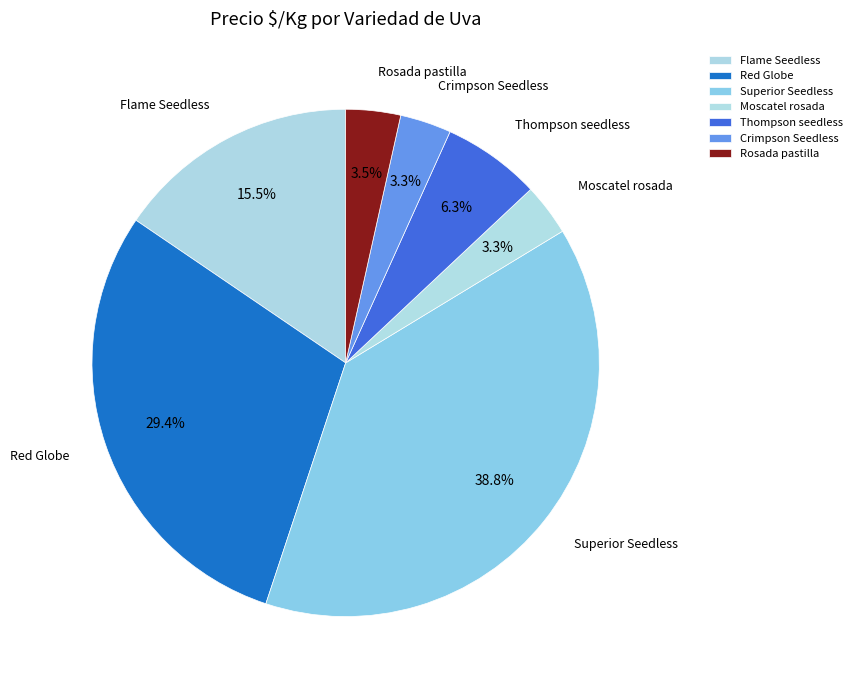

Between Superior Seedless and Flame Seedless, which is larger?

Superior Seedless